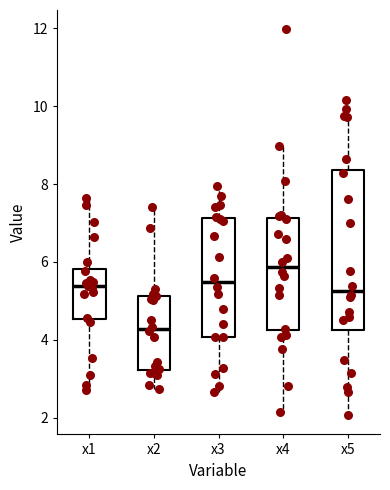

Reading left to right, transcribe this box plot: for each box, give where its median line is, the range the box spans, and where its two whiskers end, as read against the y-axis. The values are not printed on the chart, so give them approximately, as read against the axis.

x1: median 5.4, box 4.6 to 5.8, whiskers 2.6 to 7.6
x2: median 4.2, box 3.2 to 5.2, whiskers 2.8 to 7.4
x3: median 5.4, box 4.0 to 7.2, whiskers 2.6 to 8.0
x4: median 5.8, box 4.2 to 7.2, whiskers 2.2 to 9.0
x5: median 5.2, box 4.2 to 8.4, whiskers 2.0 to 10.2